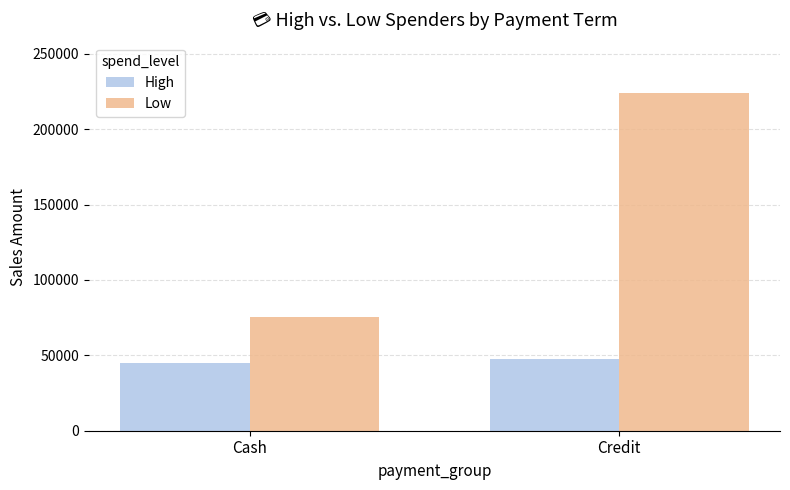

Does the chart contain any negative values?

No